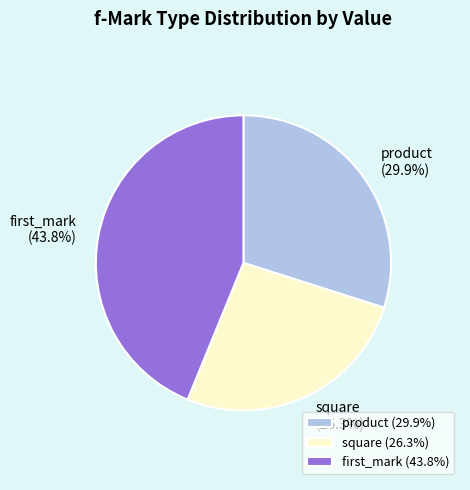

Is there a majority slice in this chart?

No